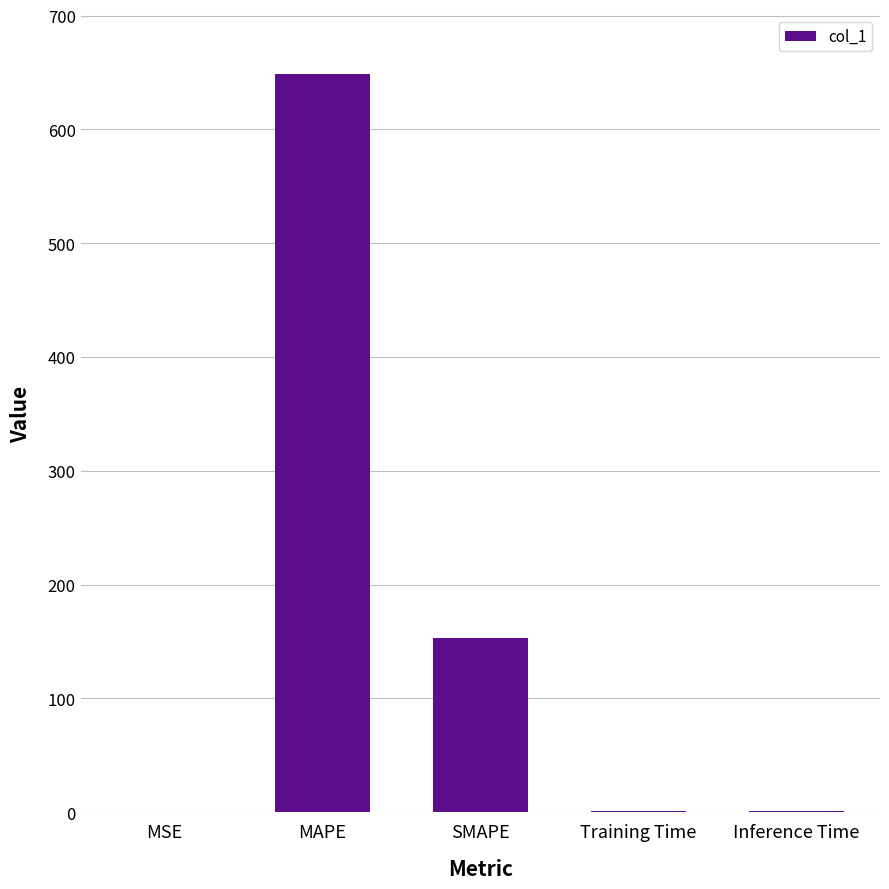

True or false: the data shows 0.8 at Inference Time.

True